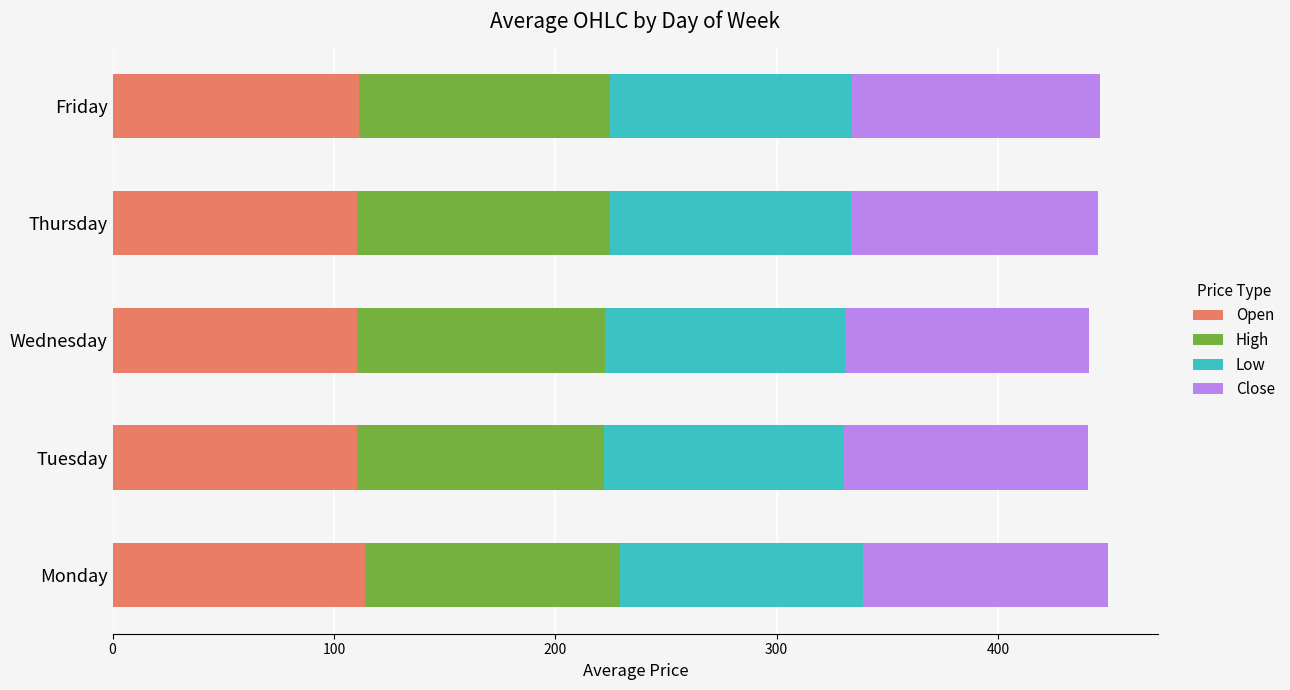

True or false: Open has a value of 110.5 at Wednesday.

True